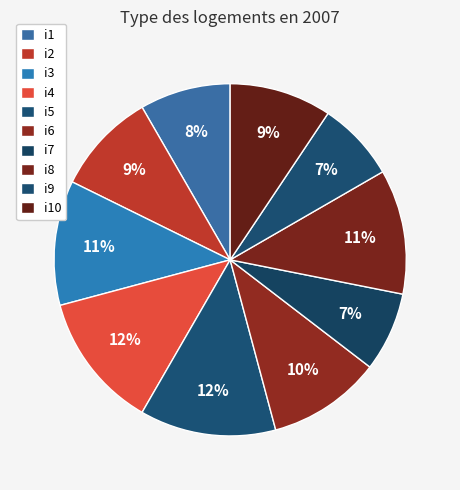

Count the number of slices in the pie.

10